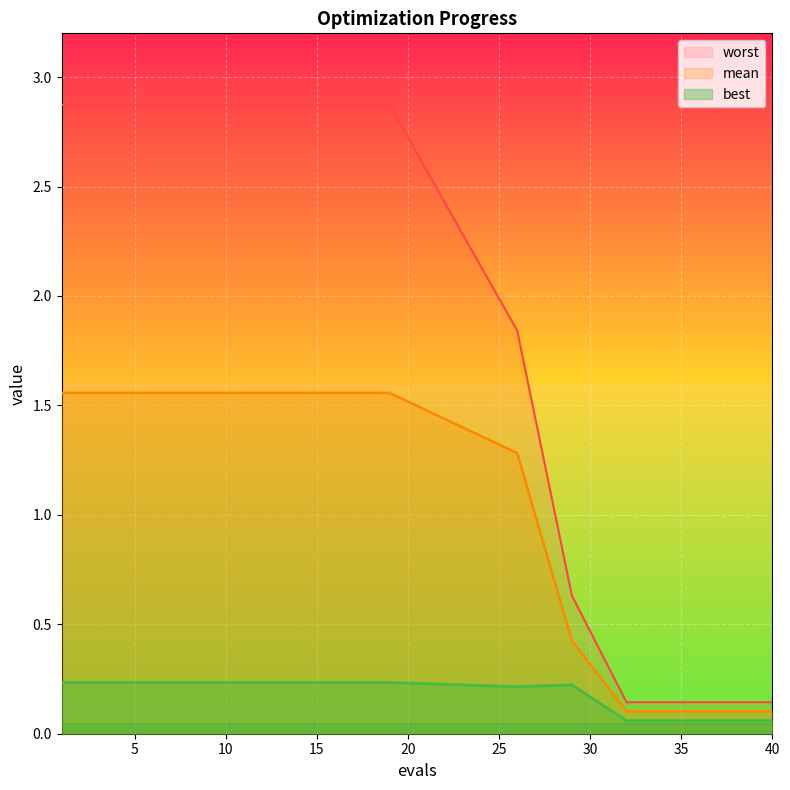

What is the minimum value shown in the chart?

0.1